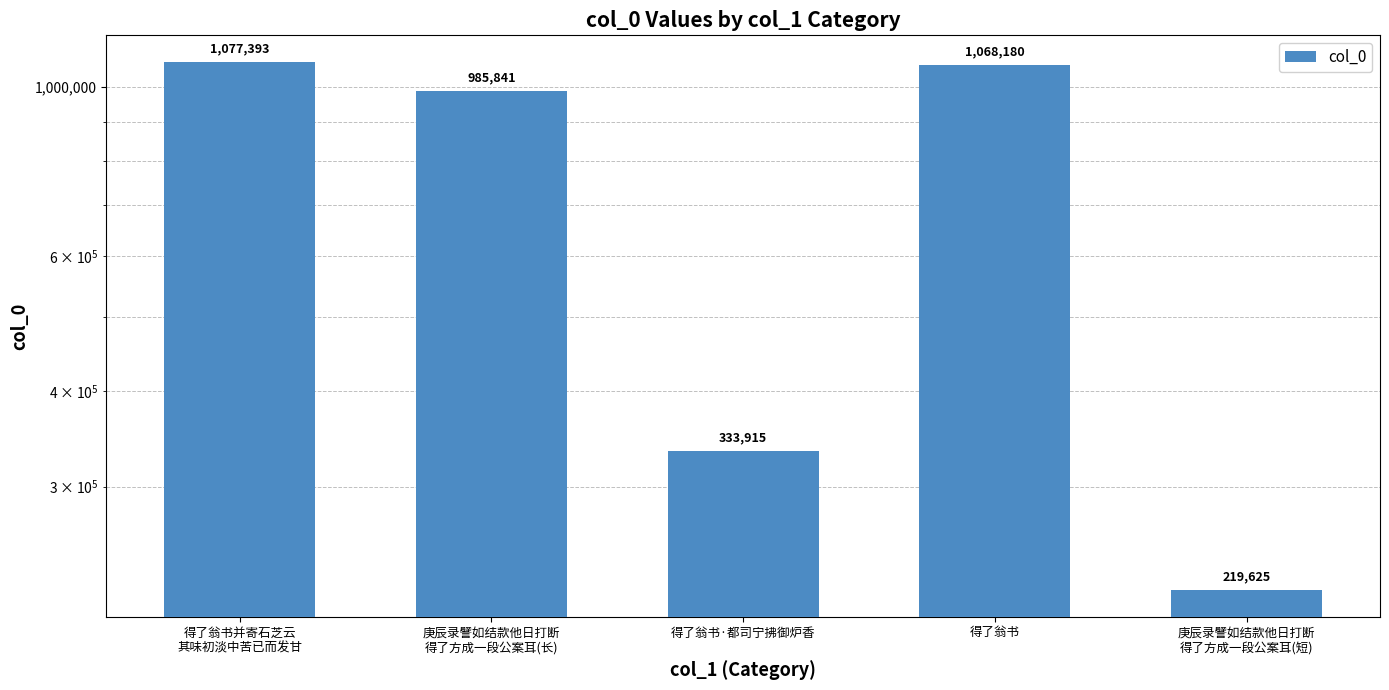

Rank the categories by value from highest to lowest.

得了翁书并寄石芝云
其味初淡中苦已而发甘, 得了翁书, 庚辰录譬如结款他日打断
得了方成一段公案耳(长), 得了翁书·都司宁拂御炉香, 庚辰录譬如结款他日打断
得了方成一段公案耳(短)